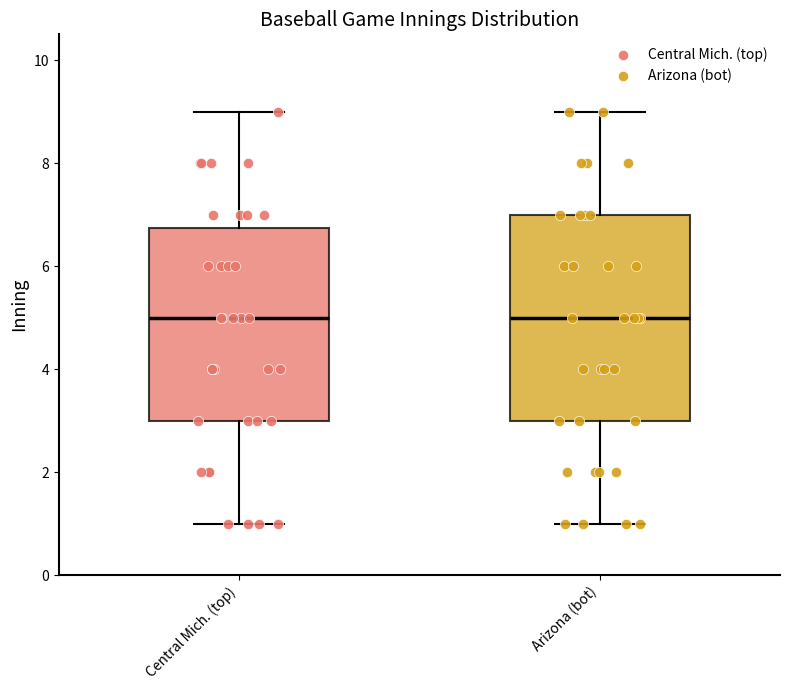

Reading left to right, transcribe this box plot: for each box, give where its median line is, the range the box spans, and where its two whiskers end, as read against the y-axis. The values are not printed on the chart, so give them approximately, as read against the axis.

Central Mich. (top): median 5.0, box 3.0 to 6.8, whiskers 1.0 to 9.0
Arizona (bot): median 5.0, box 3.0 to 7.0, whiskers 1.0 to 9.0